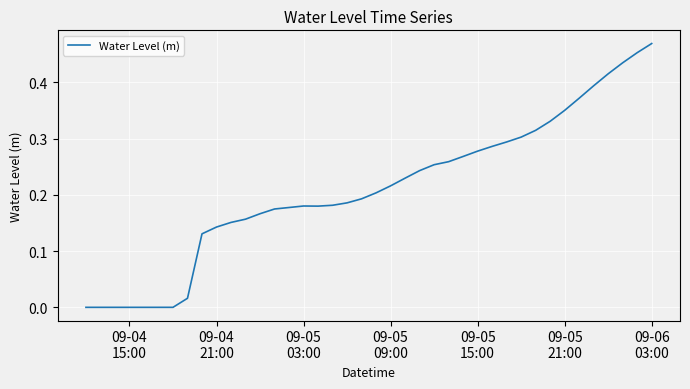

At which category does the data reach its first local peak?

09-05 03:00